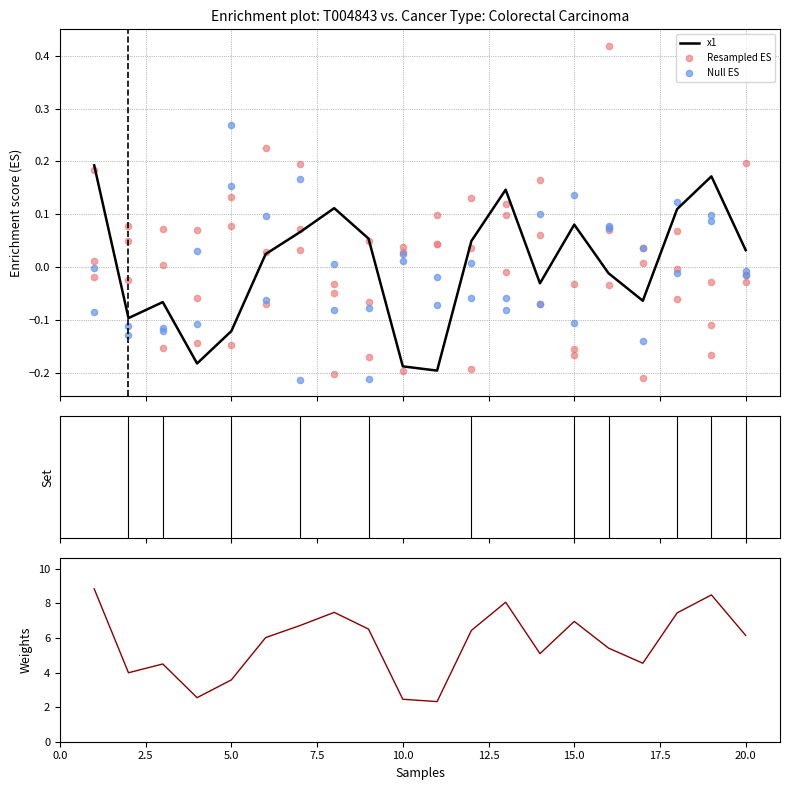

What is the total value across all series at 8?

-0.2